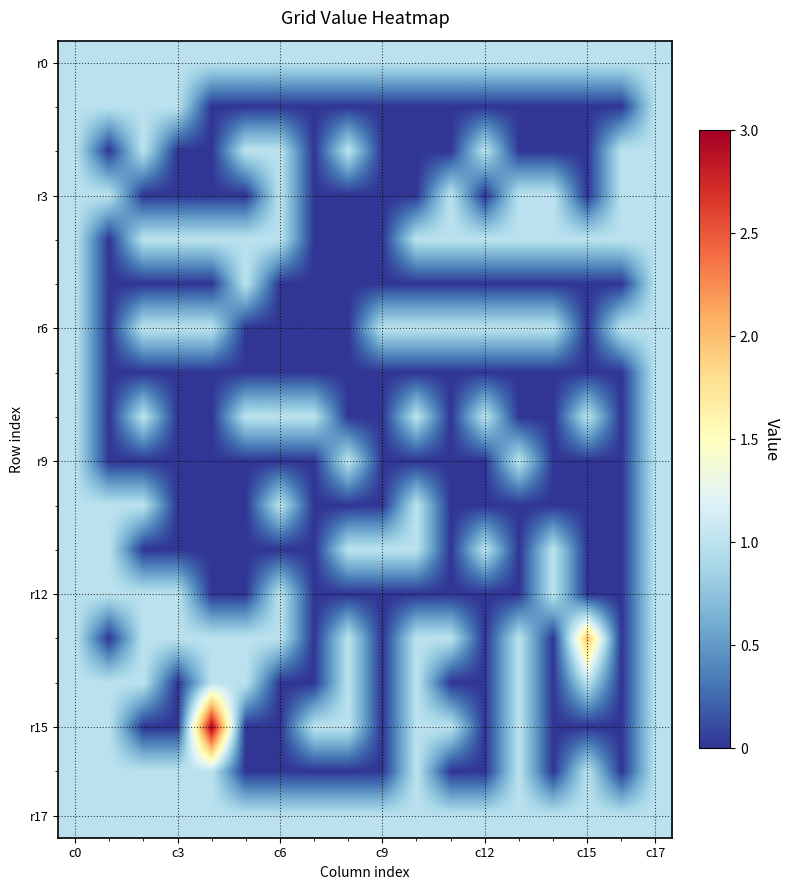

How many distinct data groups are displayed?

18